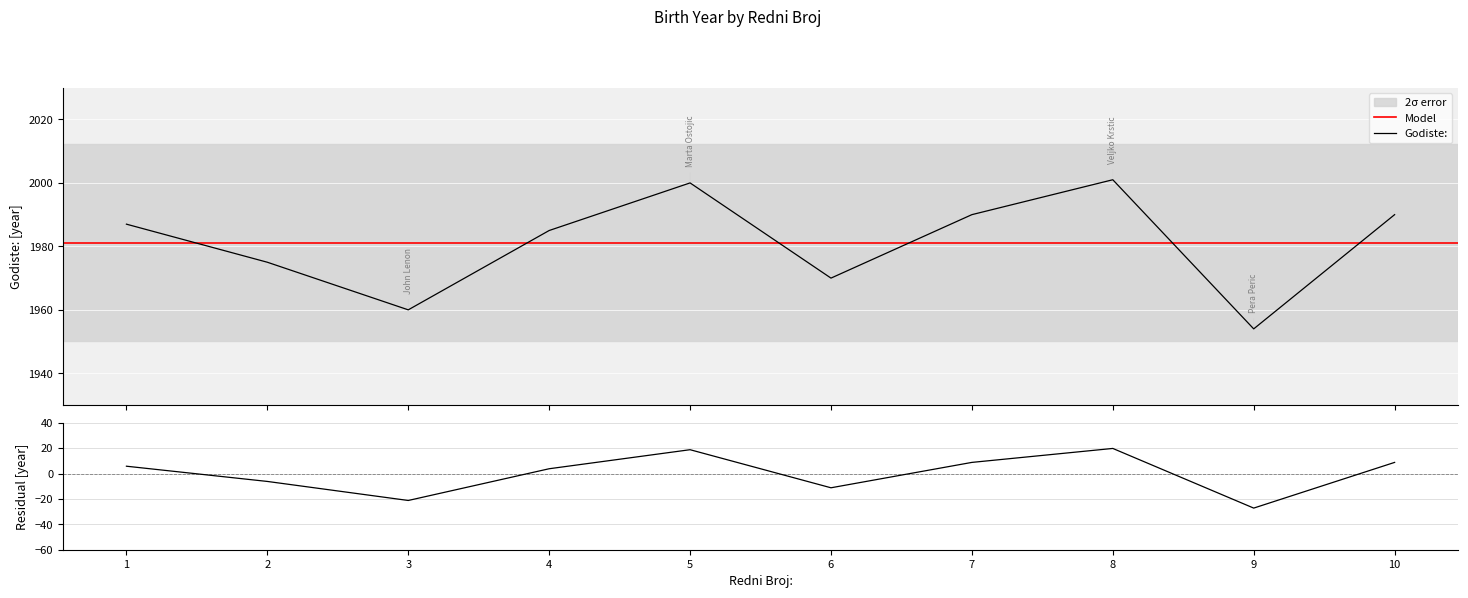

What is the difference between the maximum and minimum values?

47